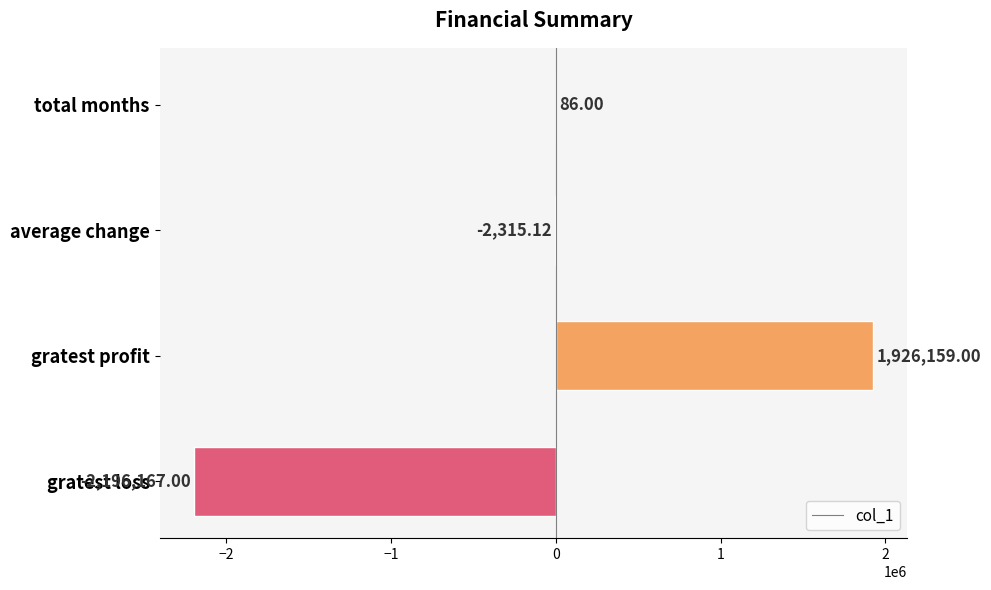

At which label is the value closest to -135004?

average change